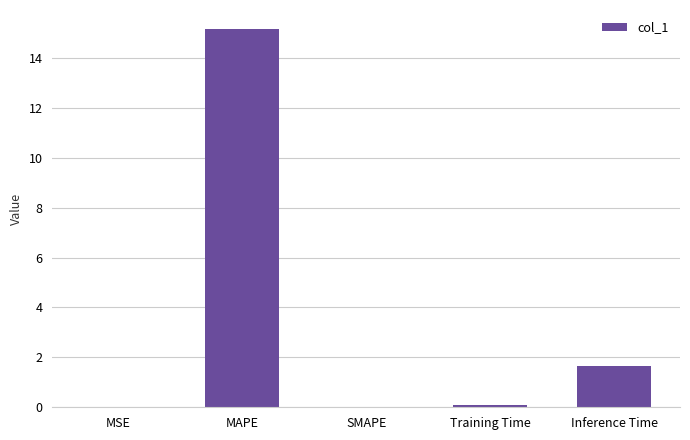

Which has a higher value, Training Time or MAPE?

MAPE